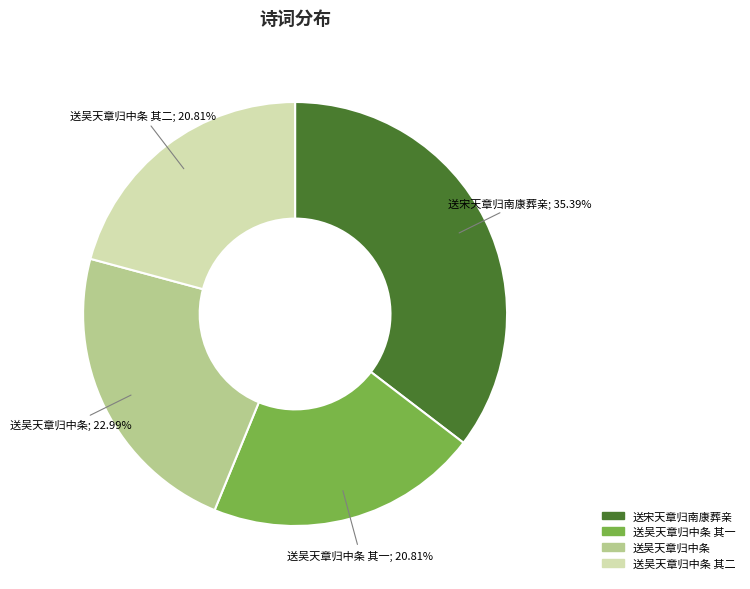

Is there any slice that represents more than half of the pie?

No